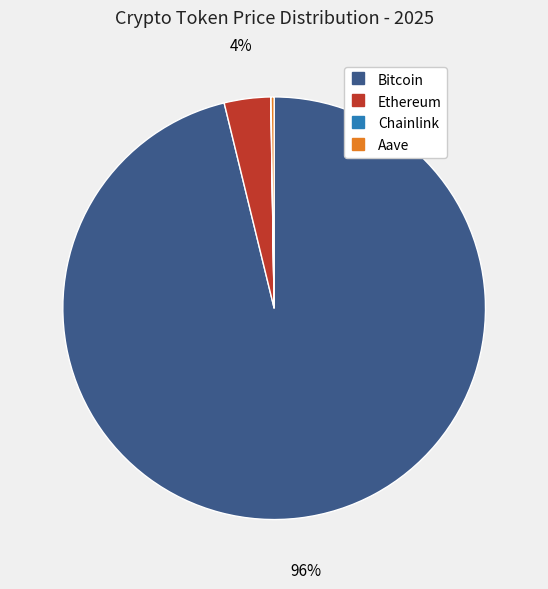

The Bitcoin slice represents 96% of the pie. True or false?

True